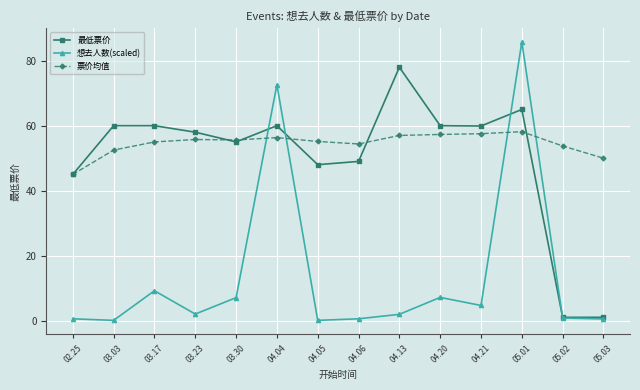

Is it true that 想去人数(scaled) equals 72.6 at 04.04?

True